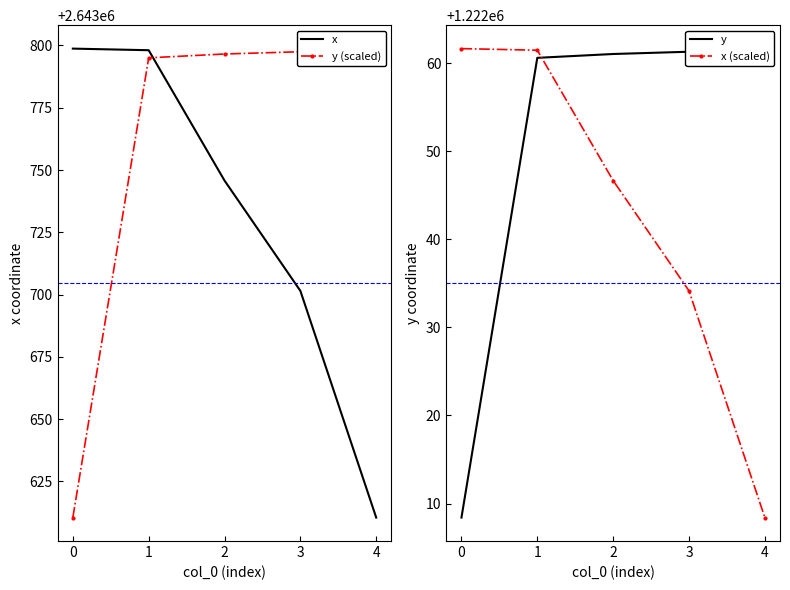

What is the maximum value for x?

2643798.7